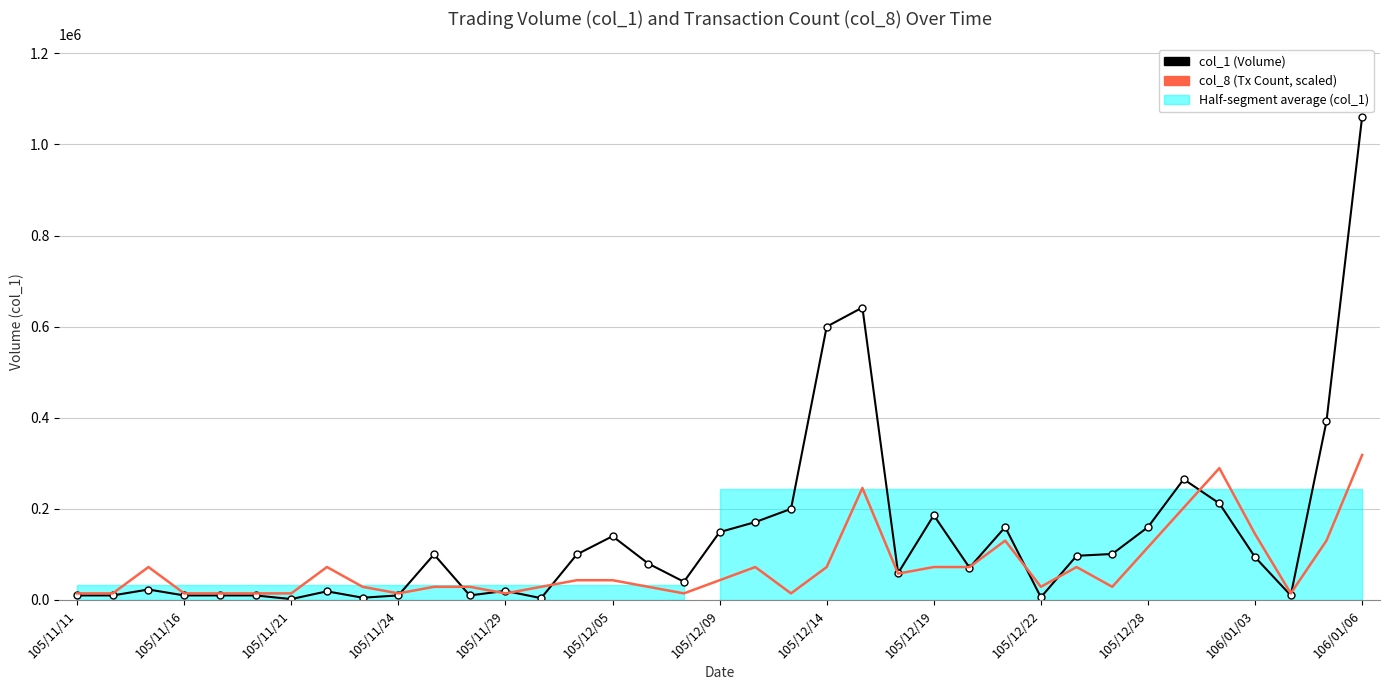

What is the minimum value shown in the chart?

2000.0